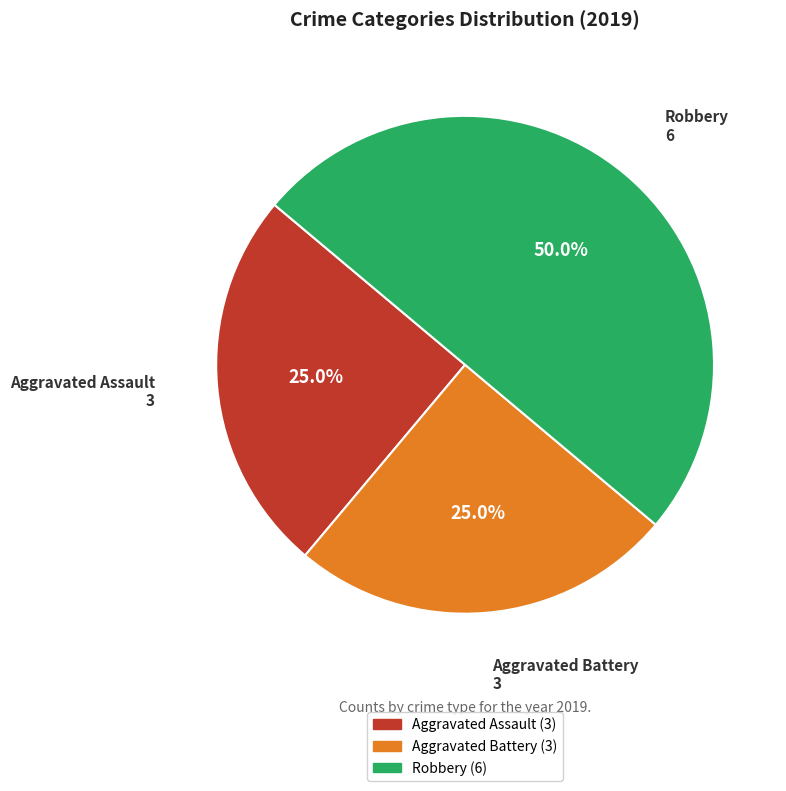

What is the largest slice in the pie chart?

Robbery